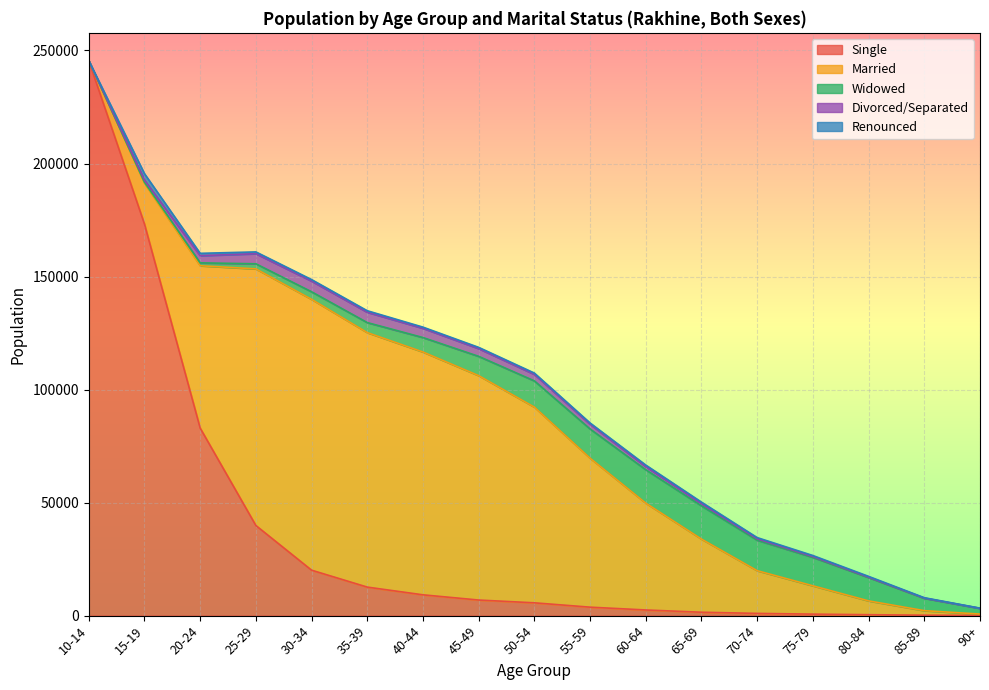

At which label does Renounced reach its minimum?

10-14